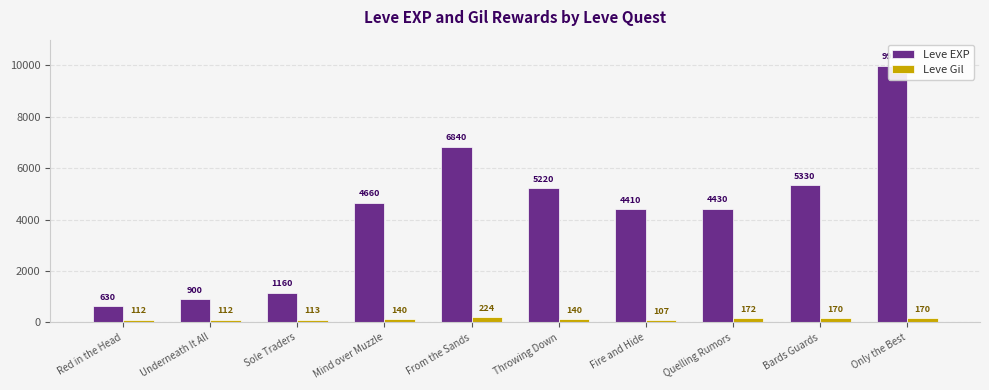

What is the label of the 4th bar from the left?

Mind over Muzzle